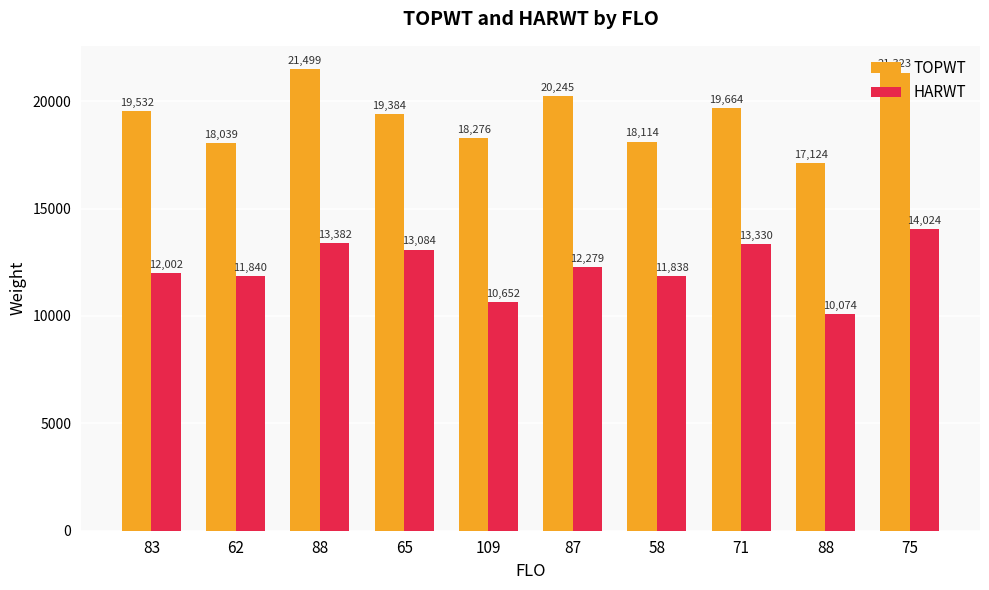

What are all the series names shown in the legend?

TOPWT, HARWT